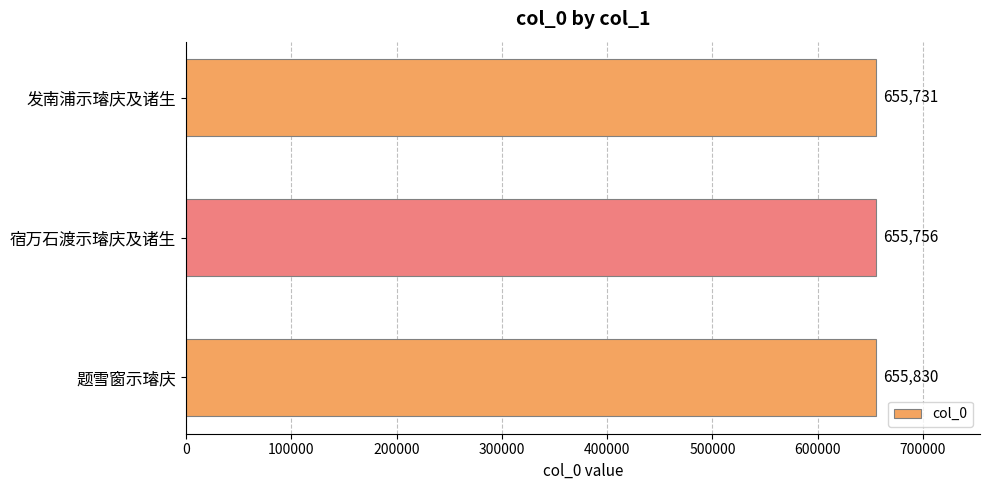

How many data points are less than 655756?

1